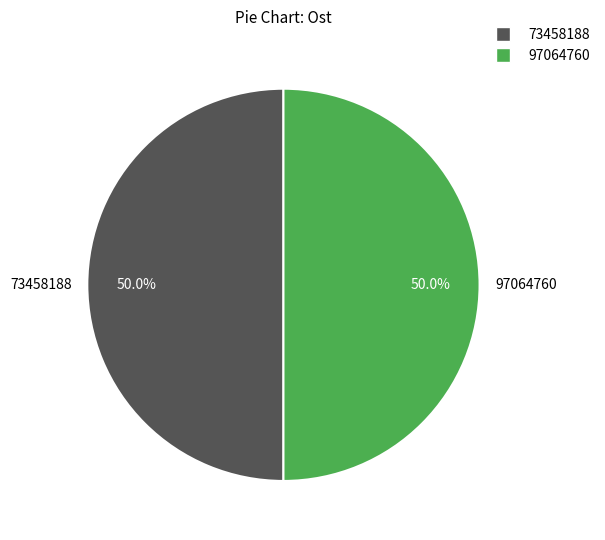

How much of the chart is everything except 97064760?

50.0%